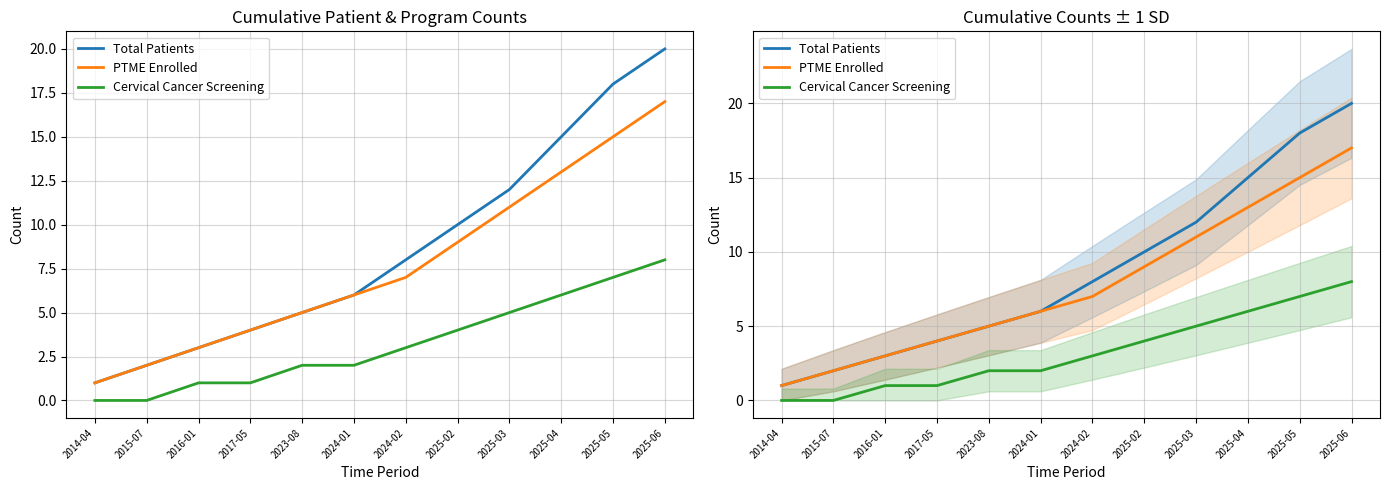

At how many categories does at least one series exceed 5?

7